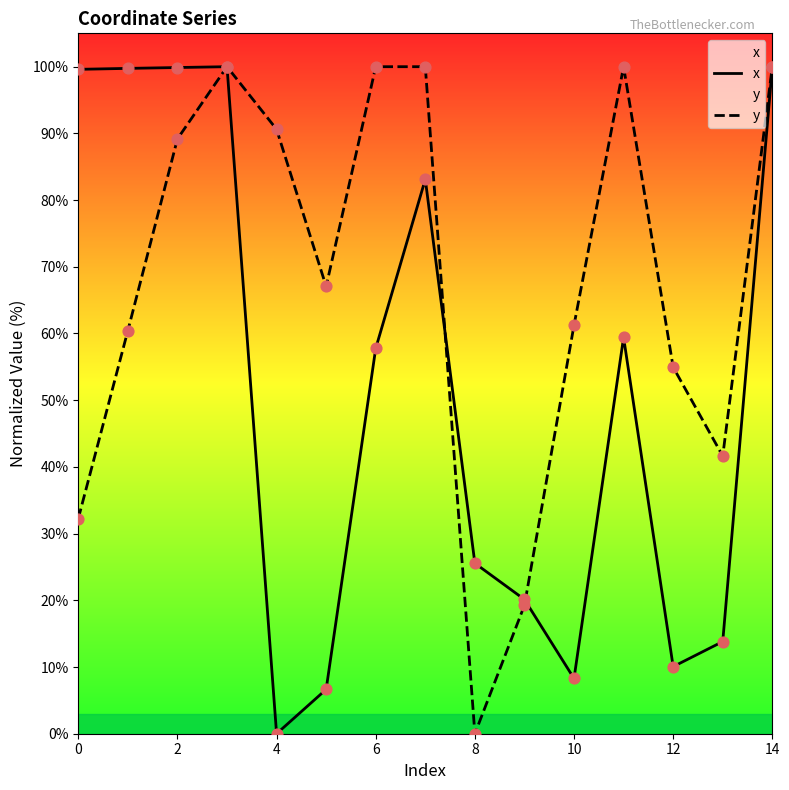

What are all the series names shown in the legend?

x, y